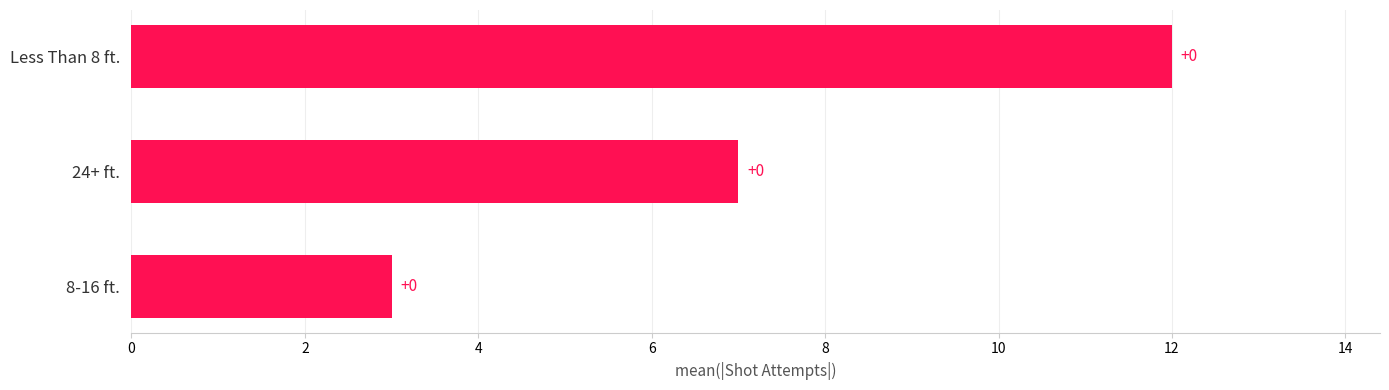

How many bars are there in total?

3